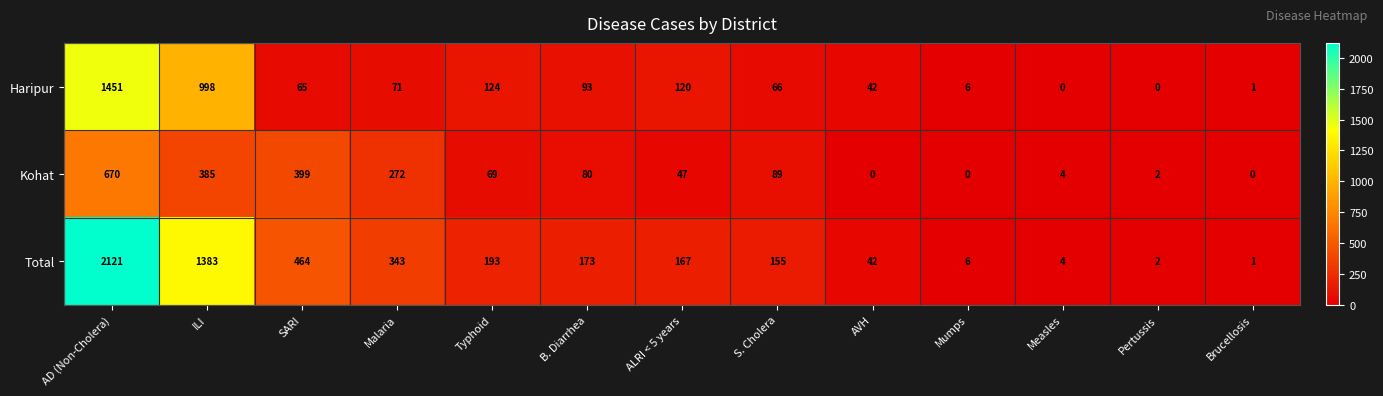

Rank the series by their average value, from highest to lowest.

Total, Haripur, Kohat